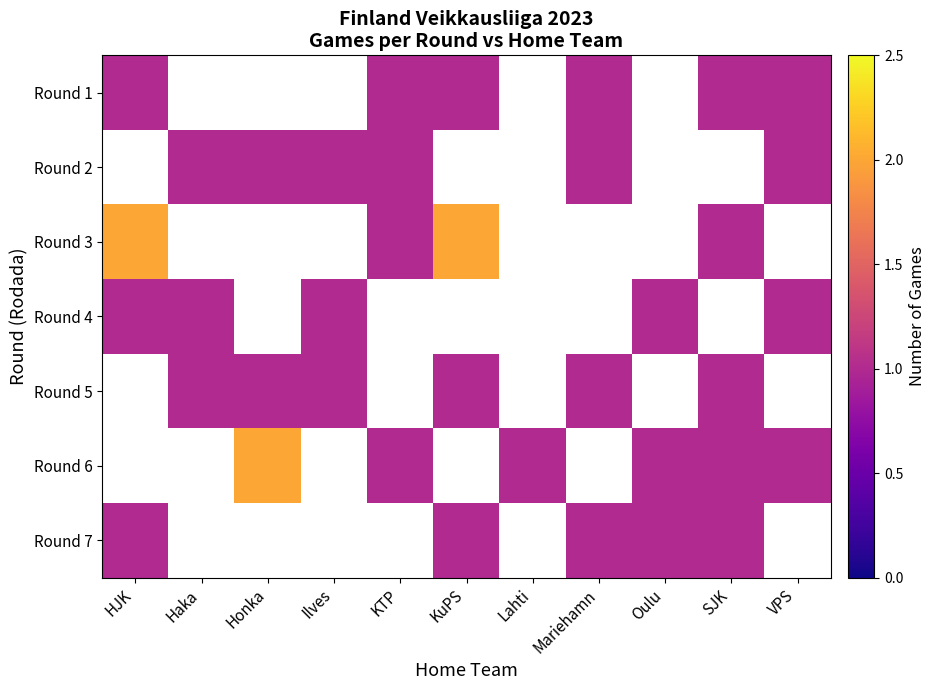

Reading left to right, what are all the values shown in this chart?

Round 1: HJK=1	Haka=0	Honka=0	Ilves=0	KTP=1	KuPS=1	Lahti=0	Mariehamn=1	Oulu=0	SJK=1	VPS=1
Round 2: HJK=0	Haka=1	Honka=1	Ilves=1	KTP=1	KuPS=0	Lahti=0	Mariehamn=1	Oulu=0	SJK=0	VPS=1
Round 3: HJK=2	Haka=0	Honka=0	Ilves=0	KTP=1	KuPS=2	Lahti=0	Mariehamn=0	Oulu=0	SJK=1	VPS=0
Round 4: HJK=1	Haka=1	Honka=0	Ilves=1	KTP=0	KuPS=0	Lahti=0	Mariehamn=0	Oulu=1	SJK=0	VPS=1
Round 5: HJK=0	Haka=1	Honka=1	Ilves=1	KTP=0	KuPS=1	Lahti=0	Mariehamn=1	Oulu=0	SJK=1	VPS=0
Round 6: HJK=0	Haka=0	Honka=2	Ilves=0	KTP=1	KuPS=0	Lahti=1	Mariehamn=0	Oulu=1	SJK=1	VPS=1
Round 7: HJK=1	Haka=0	Honka=0	Ilves=0	KTP=0	KuPS=1	Lahti=0	Mariehamn=1	Oulu=1	SJK=1	VPS=0